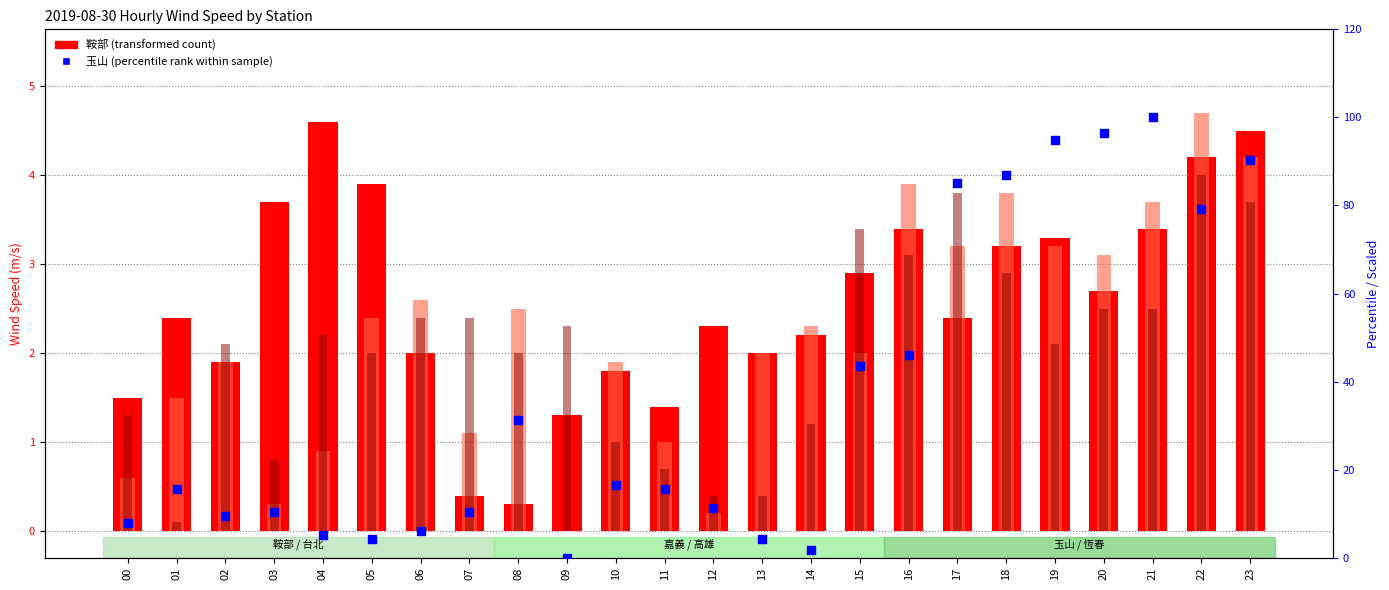

At how many categories does at least one series exceed 39?

9